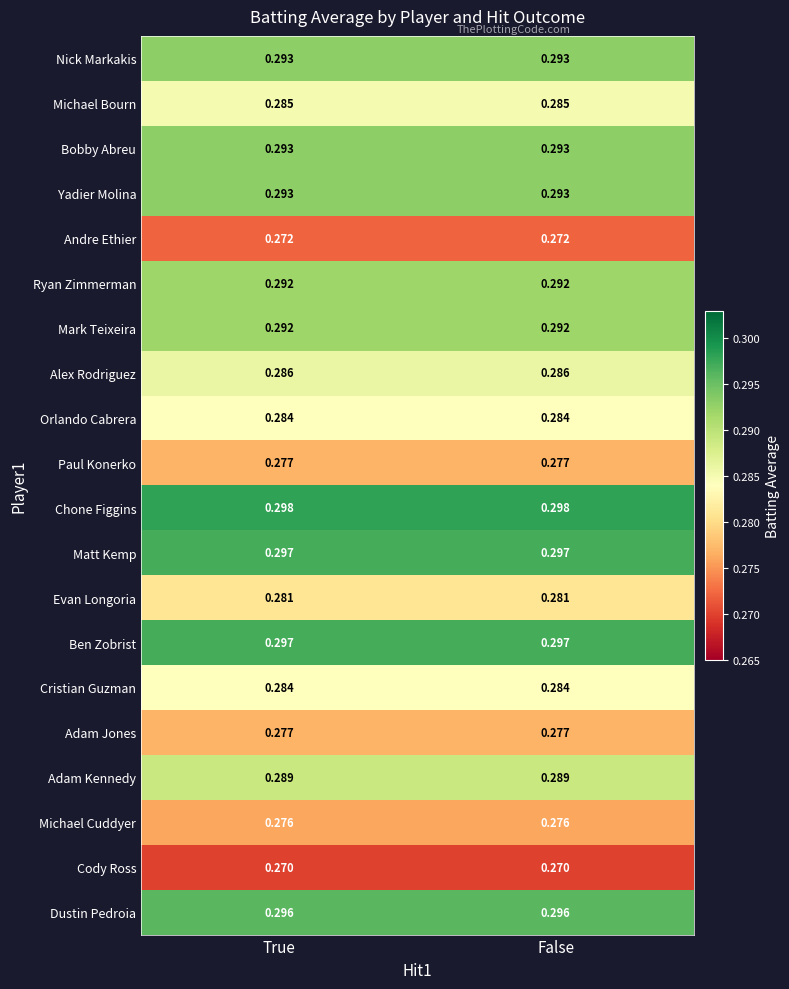

Which series has the largest total across all categories?

Chone Figgins